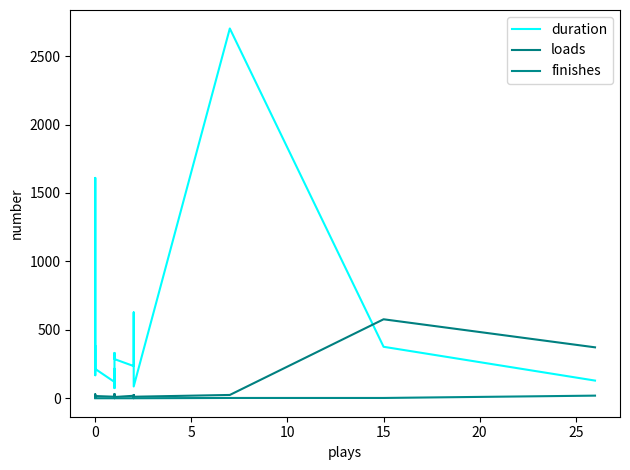

True or false: duration and finishes intersect in this chart.

False